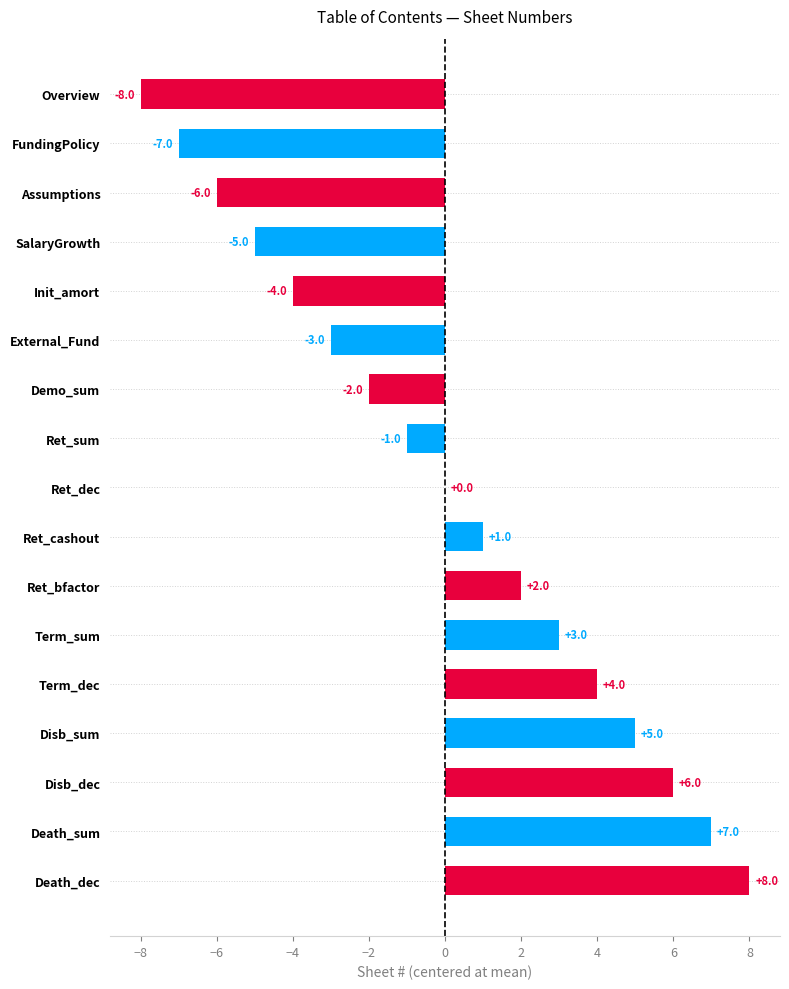

True or false: the data shows -3 at External_Fund.

True